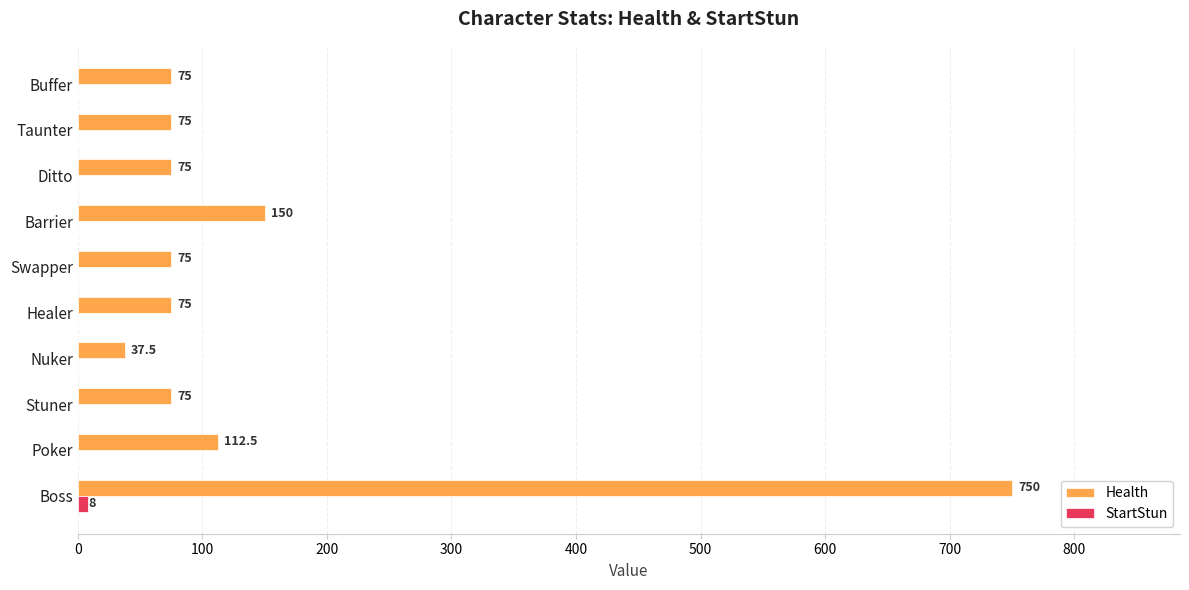

Between Nuker and Ditto, which series saw the biggest shift?

Health